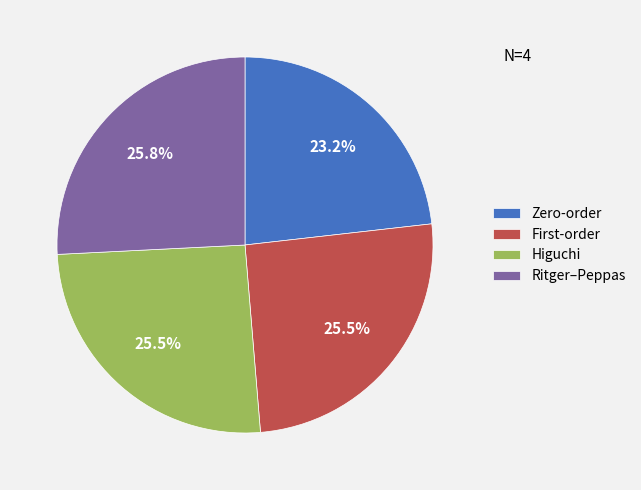

Is there any slice that represents more than half of the pie?

No